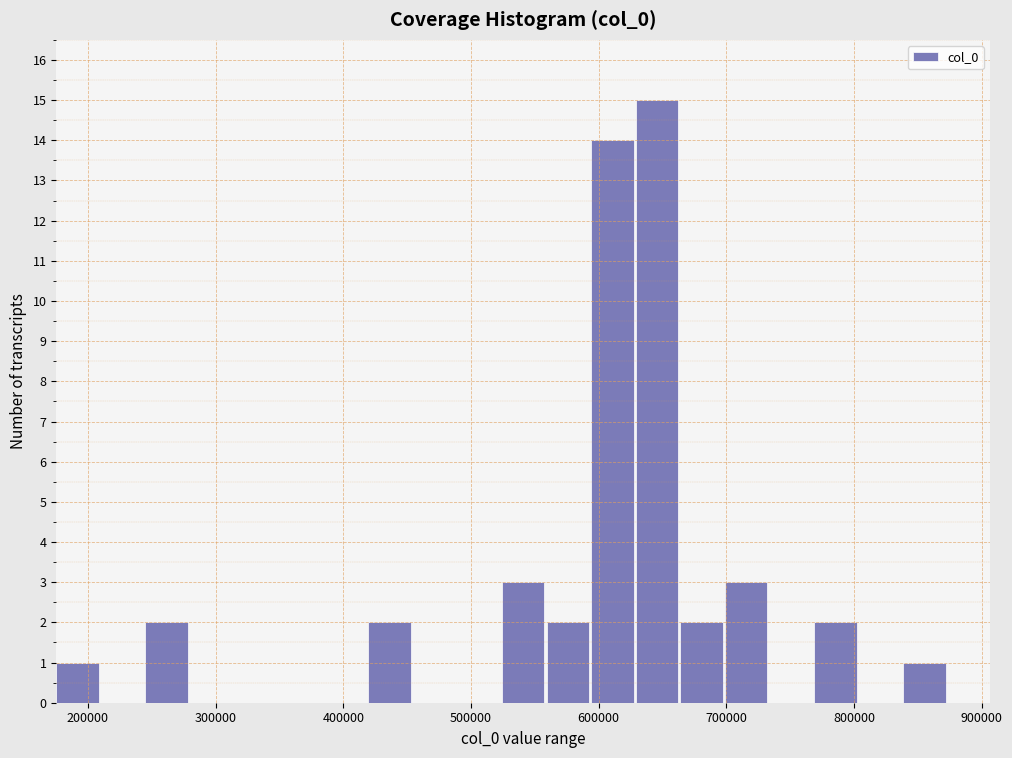

Around what value on the x-axis is the tallest bar? Give the approximate position of its centre, as read against the axis.

650000